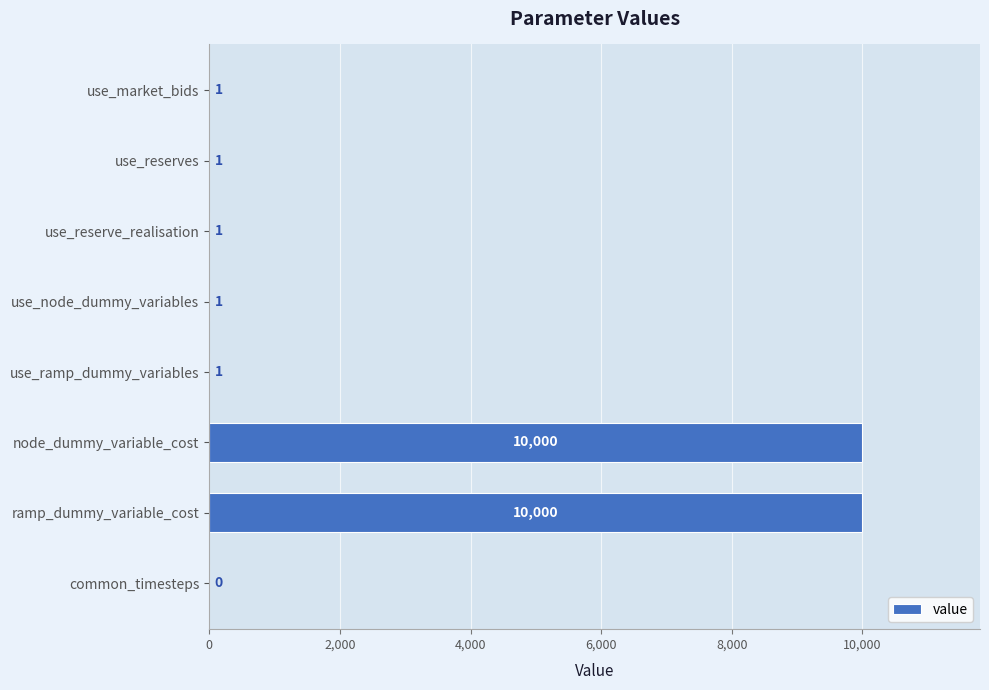

What is the change in value from use_node_dummy_variables to node_dummy_variable_cost?

+9999